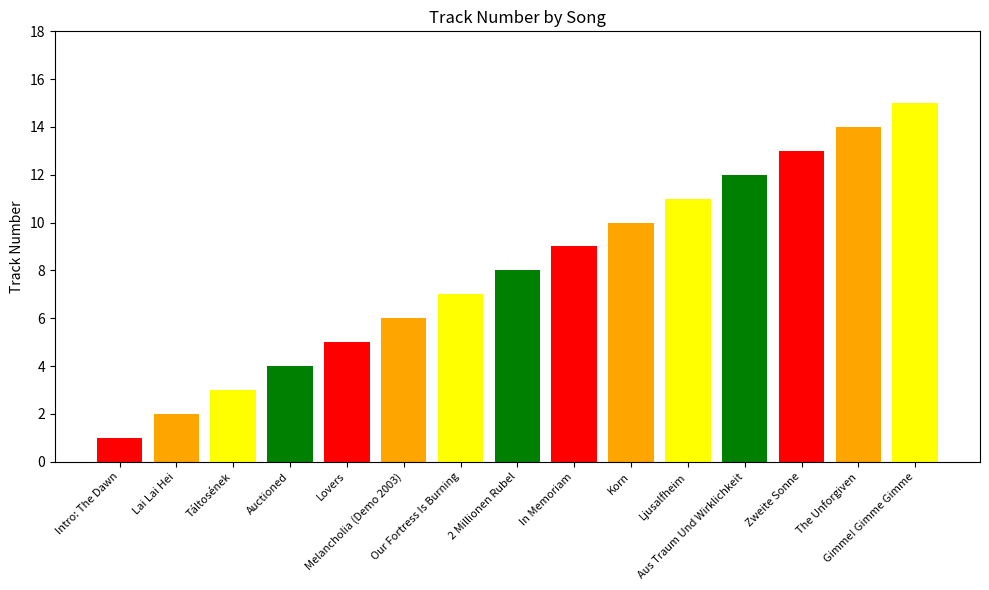

Reading left to right, list all the values displayed in this chart.

Intro: The Dawn=1	Lai Lai Hei=2	Táltosének=3	Auctioned=4	Lovers=5	Melancholia (Demo 2003)=6	Our Fortress Is Burning=7	2 Millionen Rubel=8	In Memoriam=9	Korn=10	Ljusalfheim=11	Aus Traum Und Wirklichkeit=12	Zweite Sonne=13	The Unforgiven=14	Gimme! Gimme Gimme=15